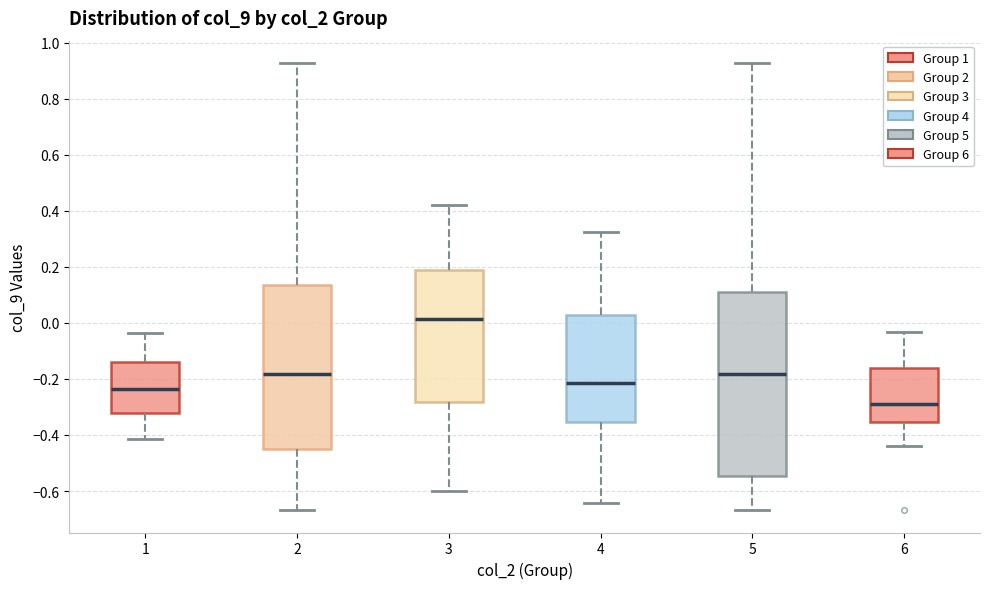

Reading left to right, read every box against the y-axis: the position of its median line, the range the box covers, and the ends of its whiskers. The values are not printed on the chart, so give them approximately, as read against the axis.

1: median -0.24, box -0.32 to -0.14, whiskers -0.42 to -0.04
2: median -0.18, box -0.44 to 0.14, whiskers -0.66 to 0.92
3: median 0.02, box -0.28 to 0.18, whiskers -0.60 to 0.42
4: median -0.22, box -0.36 to 0.02, whiskers -0.64 to 0.32
5: median -0.18, box -0.54 to 0.12, whiskers -0.66 to 0.92
6: median -0.28, box -0.36 to -0.16, whiskers -0.44 to -0.04